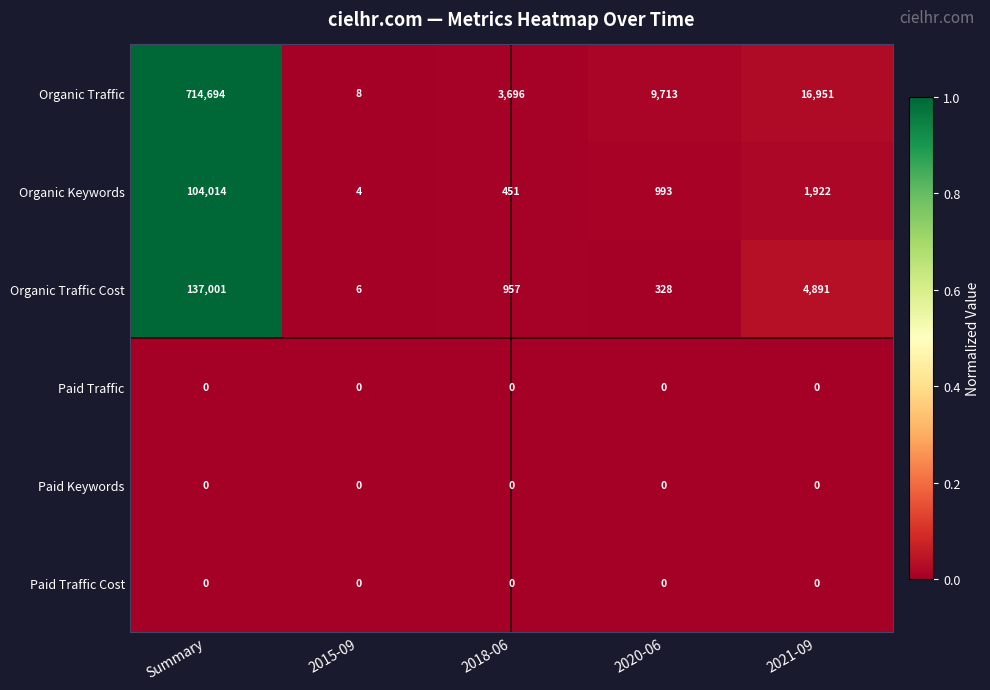

Reading left to right, what are all the values shown in this chart?

Organic Traffic: Summary=714694	2015-09=8	2018-06=3696	2020-06=9713	2021-09=16951
Organic Keywords: Summary=104014	2015-09=4	2018-06=451	2020-06=993	2021-09=1922
Organic Traffic Cost: Summary=137001	2015-09=6	2018-06=957	2020-06=328	2021-09=4891
Paid Traffic: Summary=0	2015-09=0	2018-06=0	2020-06=0	2021-09=0
Paid Keywords: Summary=0	2015-09=0	2018-06=0	2020-06=0	2021-09=0
Paid Traffic Cost: Summary=0	2015-09=0	2018-06=0	2020-06=0	2021-09=0